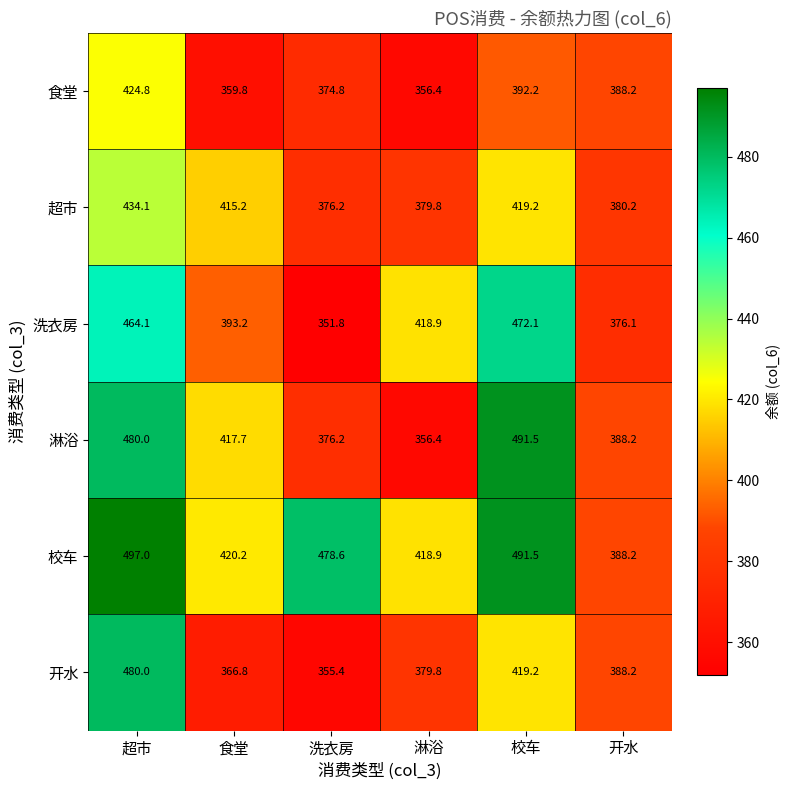

True or false: 洗衣房 has a value of 577.8 at 洗衣房.

False